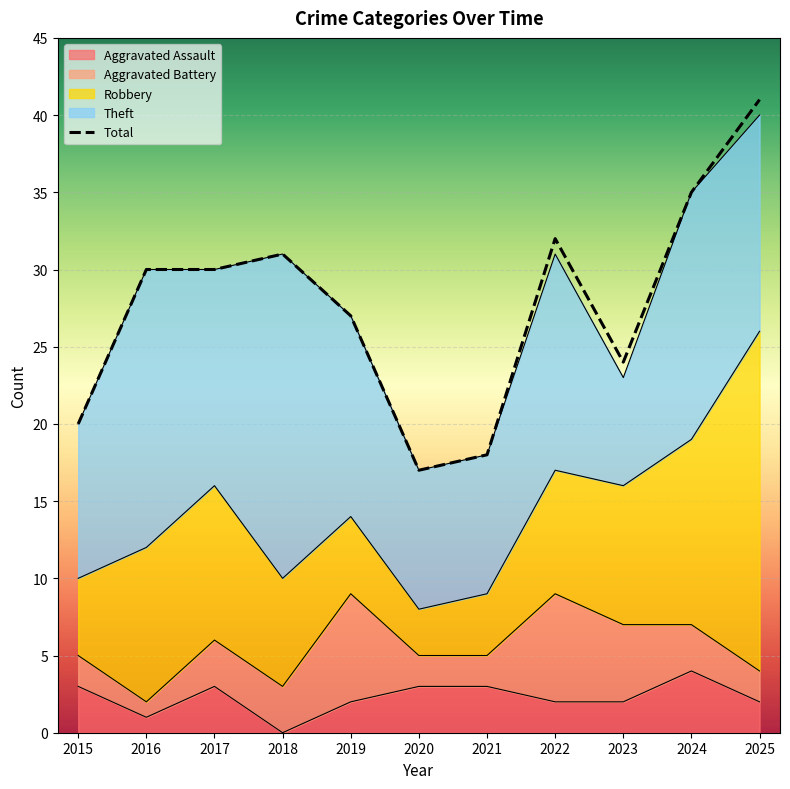

What is the greatest value displayed?

41